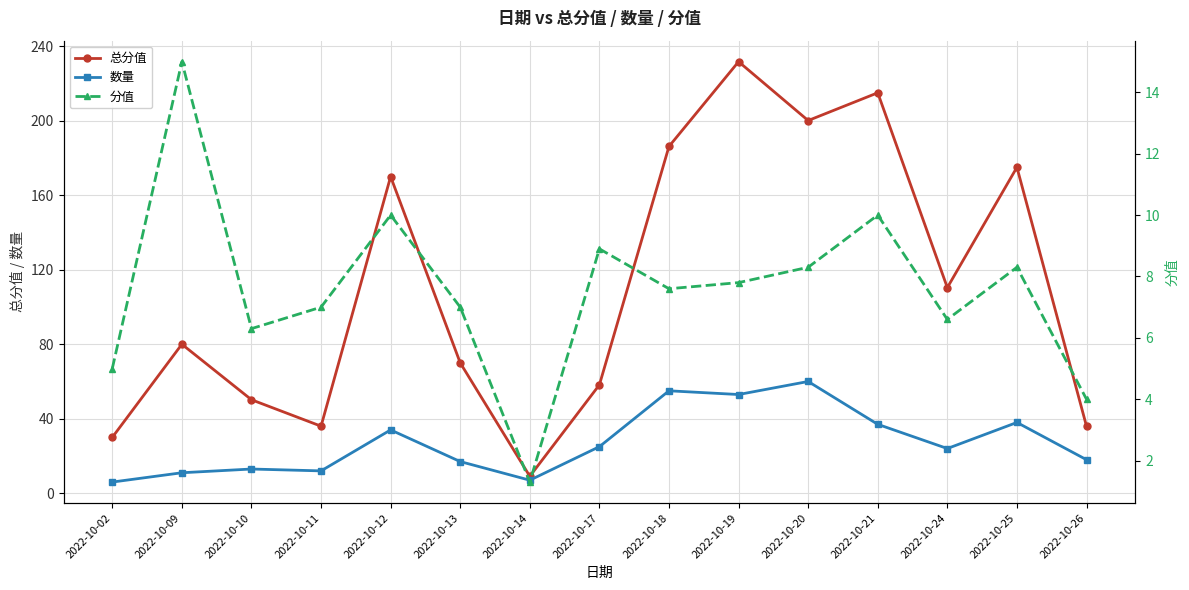

What is the approximate value of 总分值 at 2022-10-21?

215.0